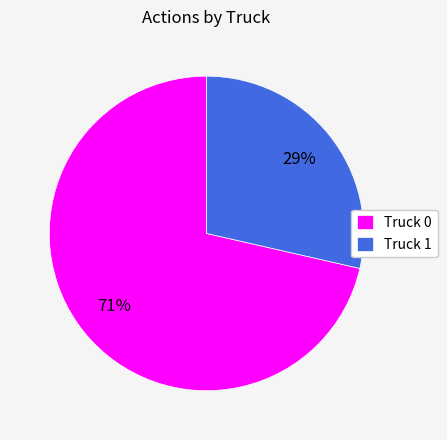

Which category has the biggest portion of the pie?

Truck 0